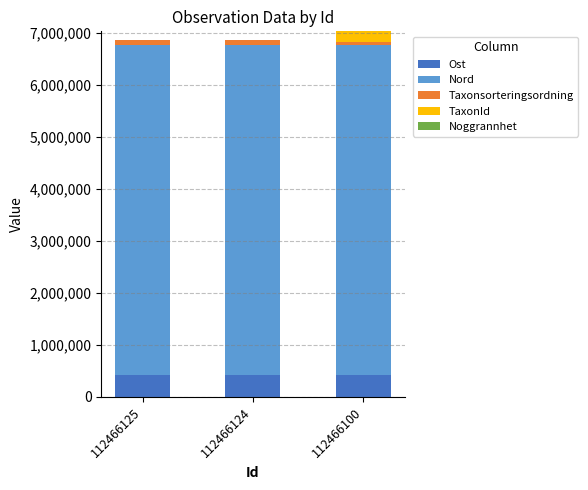

What is the highest value of the Ost series?

422832